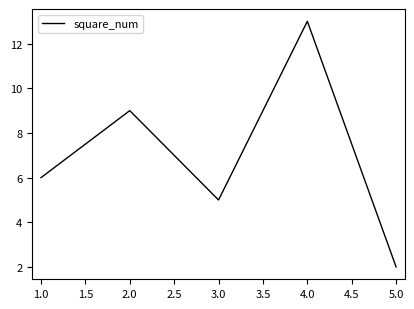

The chart shows a value of 3 at 3.0. True or false?

False